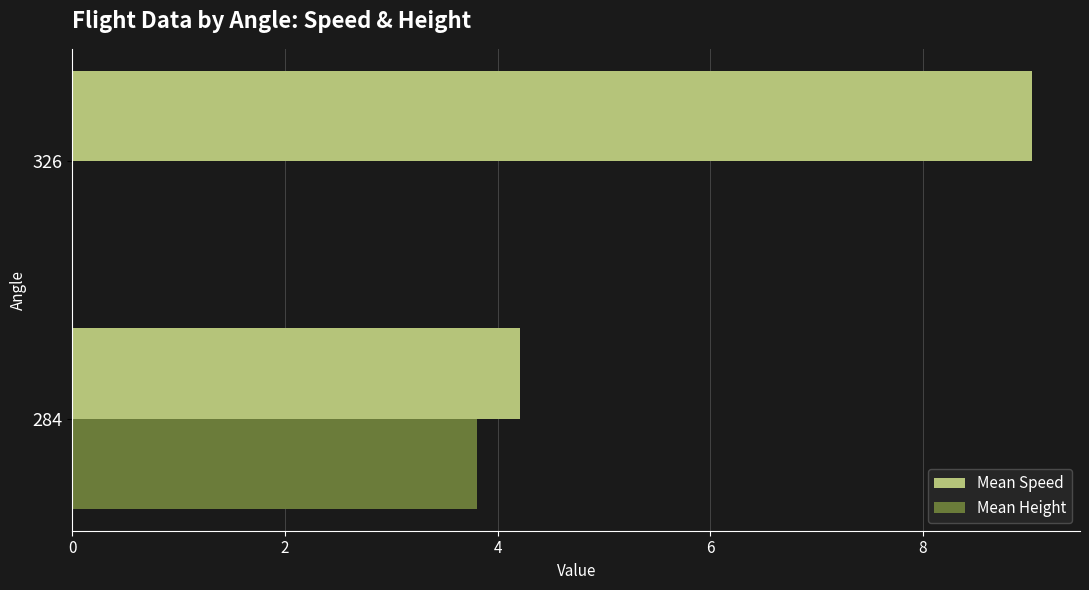

Count the number of data series in this chart.

2